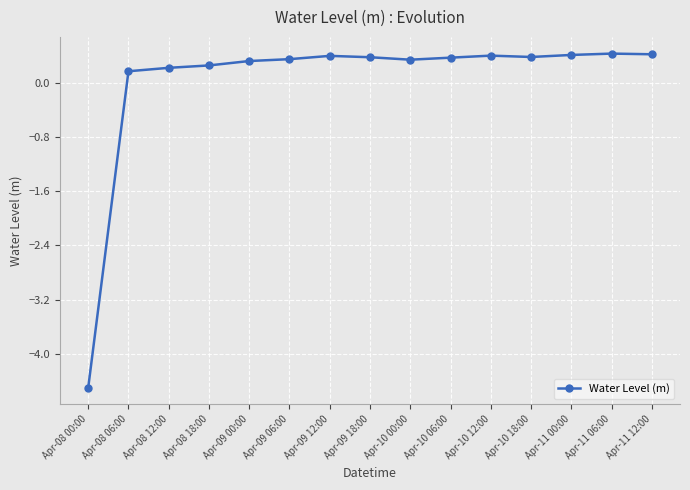

Reading left to right, extract all data points from this chart.

Apr-08 00:00=-4.5	Apr-08 06:00=0.2	Apr-08 12:00=0.2	Apr-08 18:00=0.3	Apr-09 00:00=0.3	Apr-09 06:00=0.3	Apr-09 12:00=0.4	Apr-09 18:00=0.4	Apr-10 00:00=0.3	Apr-10 06:00=0.4	Apr-10 12:00=0.4	Apr-10 18:00=0.4	Apr-11 00:00=0.4	Apr-11 06:00=0.4	Apr-11 12:00=0.4